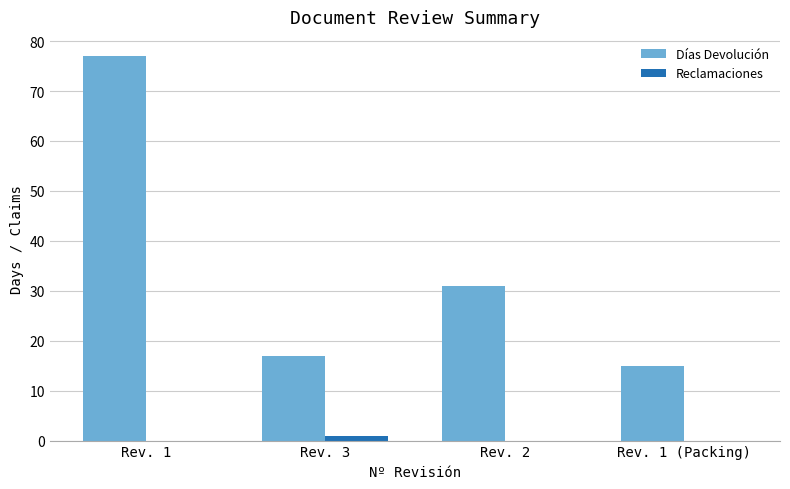

What is the sum of all Días Devolución values?

140